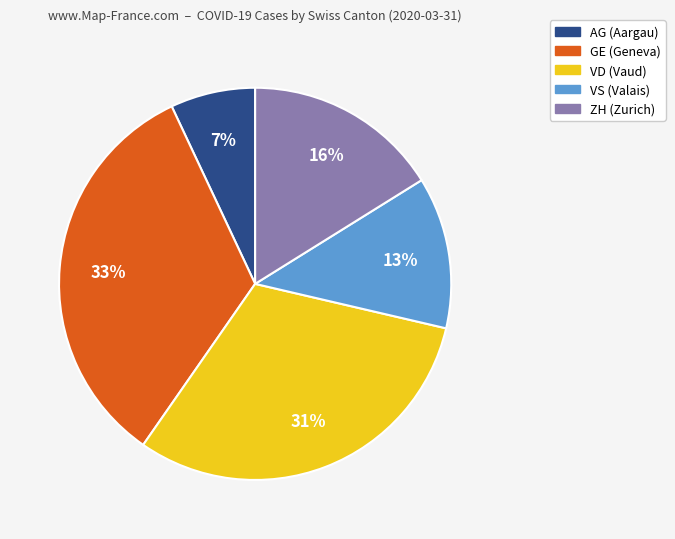

Does any single category account for the majority?

No